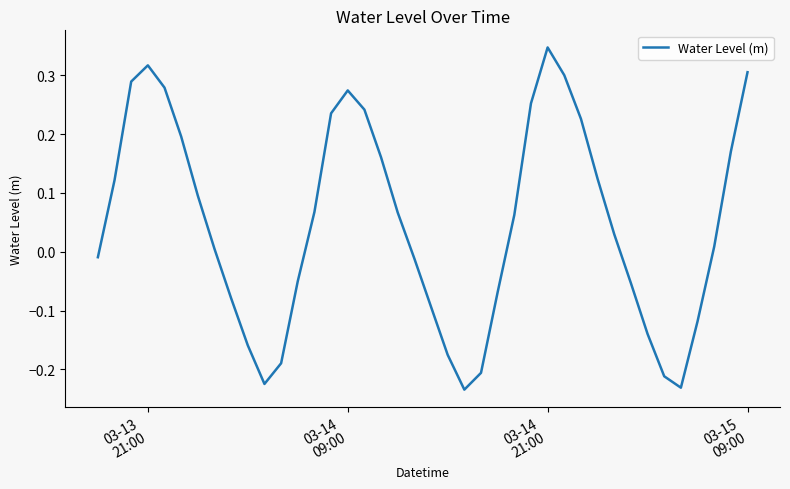

How many values are below 0?

17